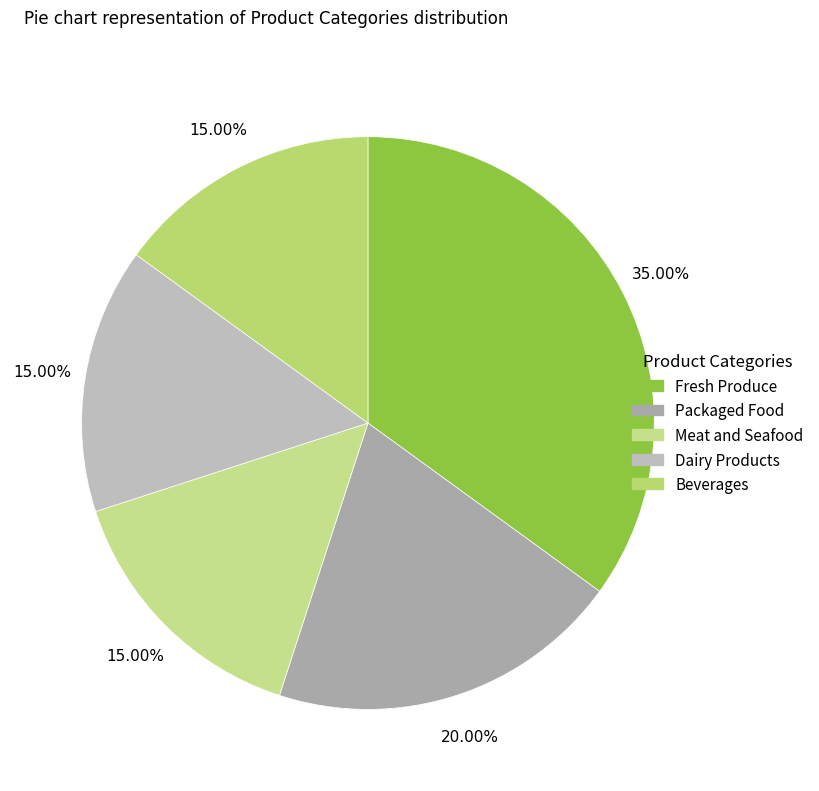

Is the sum of Beverages and Packaged Food greater than half?

No